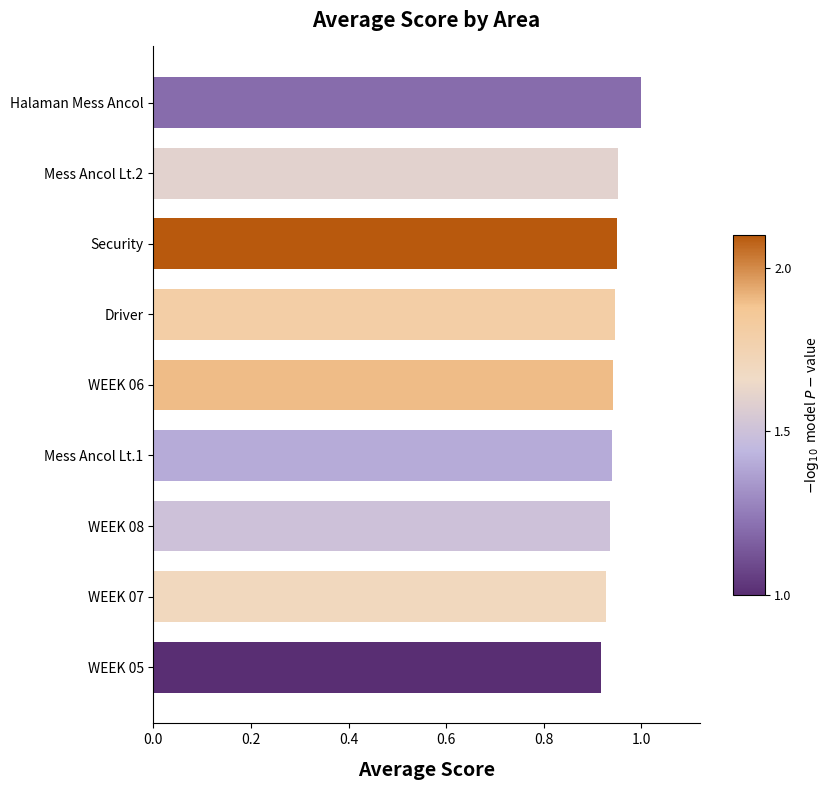

How many bars are there in total?

9